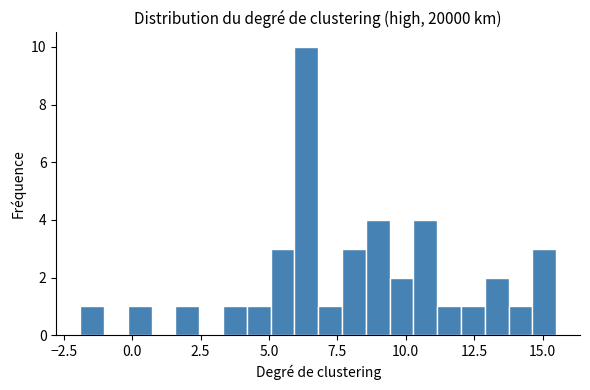

Around what value on the x-axis is the tallest bar? Give the approximate position of its centre, as read against the axis.

6.5